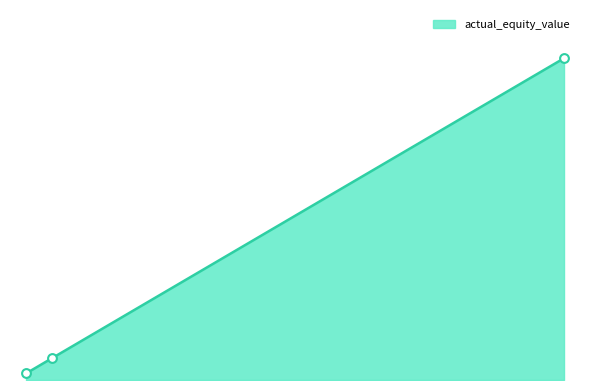

Does the chart have visible grid lines?

No